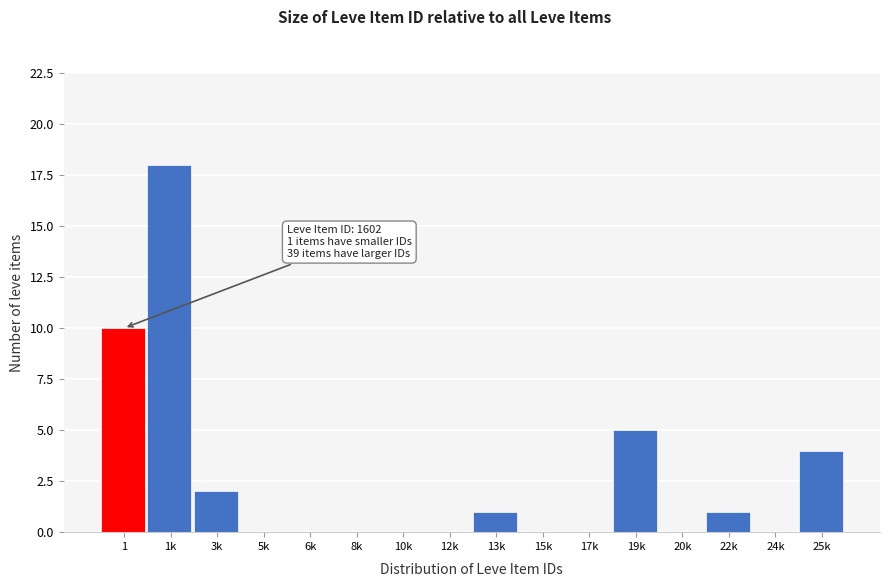

Reading left to right, transcribe all the data shown in this chart.

1=10	1k=18	3k=2	5k=0	6k=0	8k=0	10k=0	12k=0	13k=1	15k=0	17k=0	19k=5	20k=0	22k=1	24k=0	25k=4